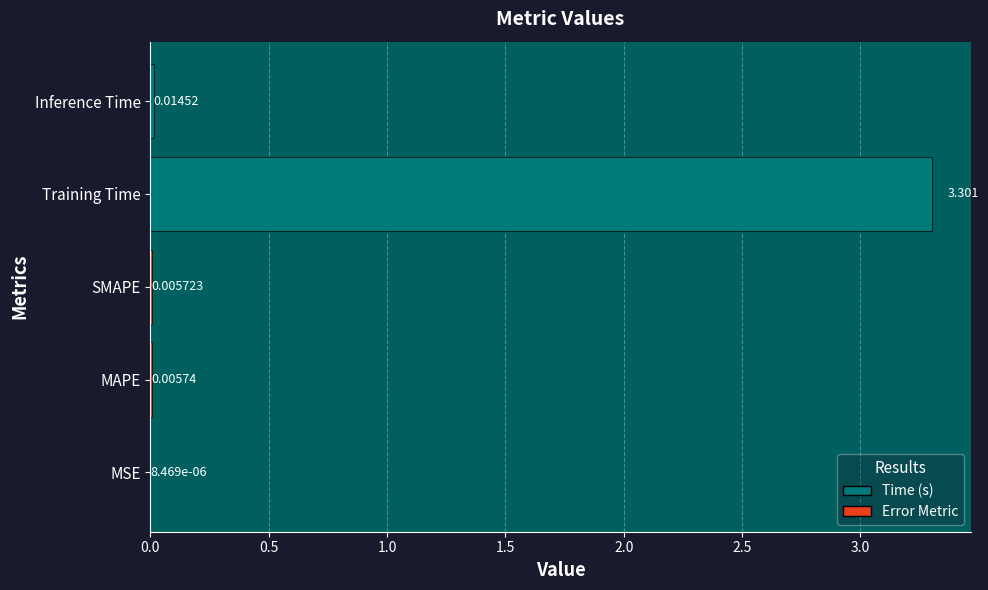

What is the average value?

0.7